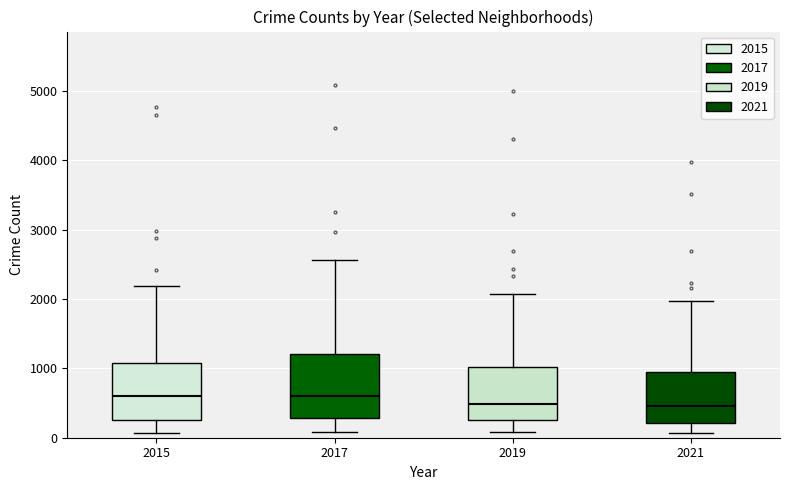

Which box is the tallest, from its lower edge to its upper edge?

2017